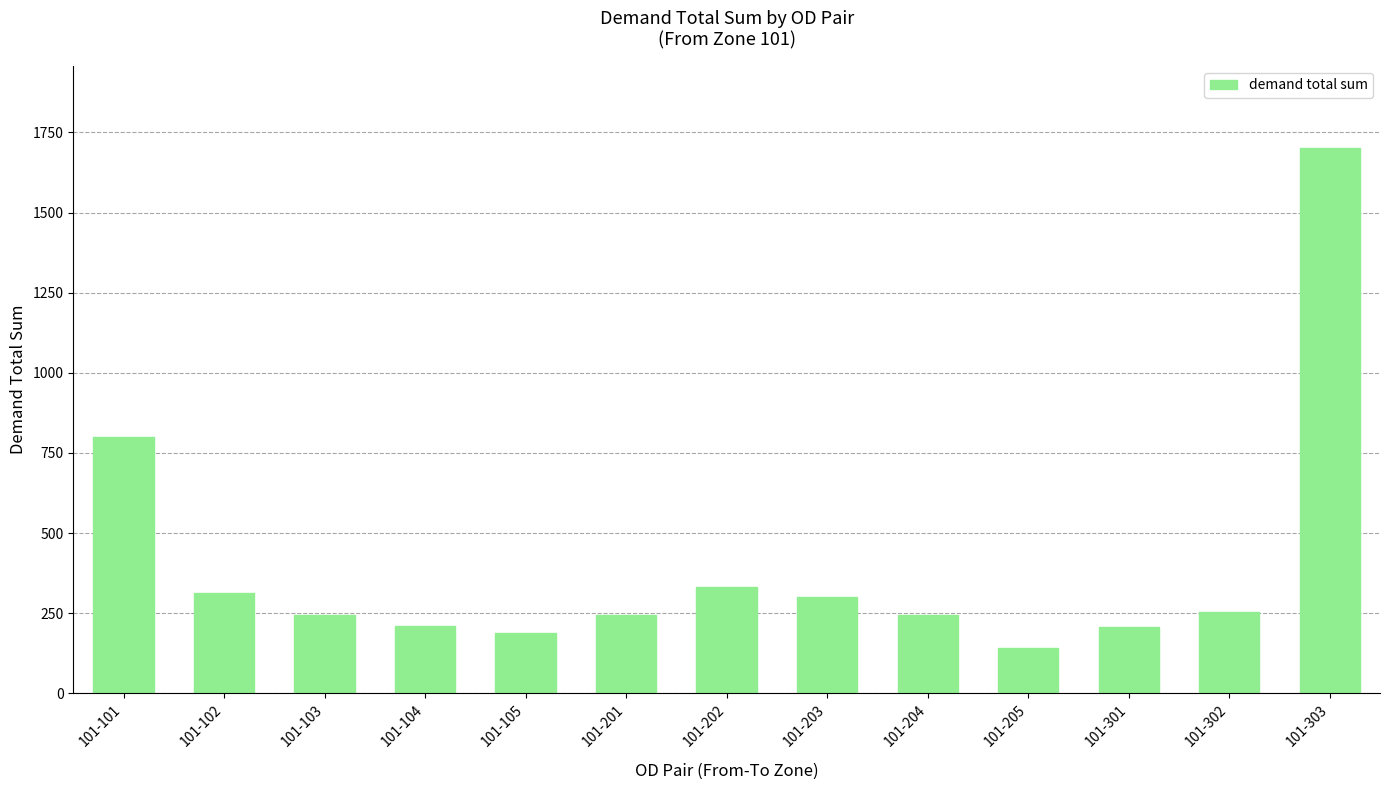

What is the minimum value shown in the chart?

139.7